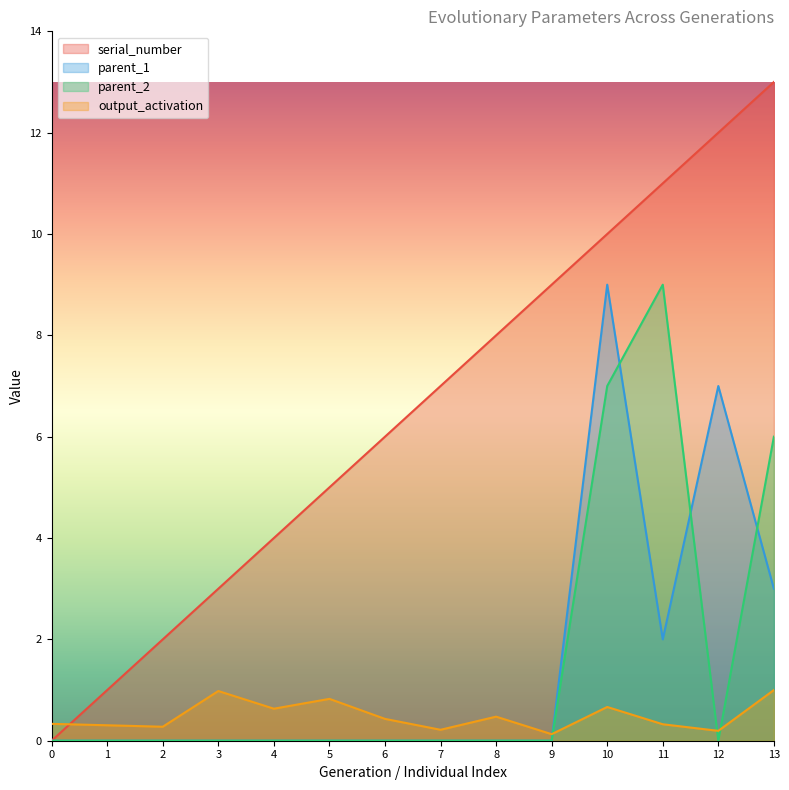

At 1, list the series in order from smallest to largest.

parent_1, parent_2, output_activation, serial_number